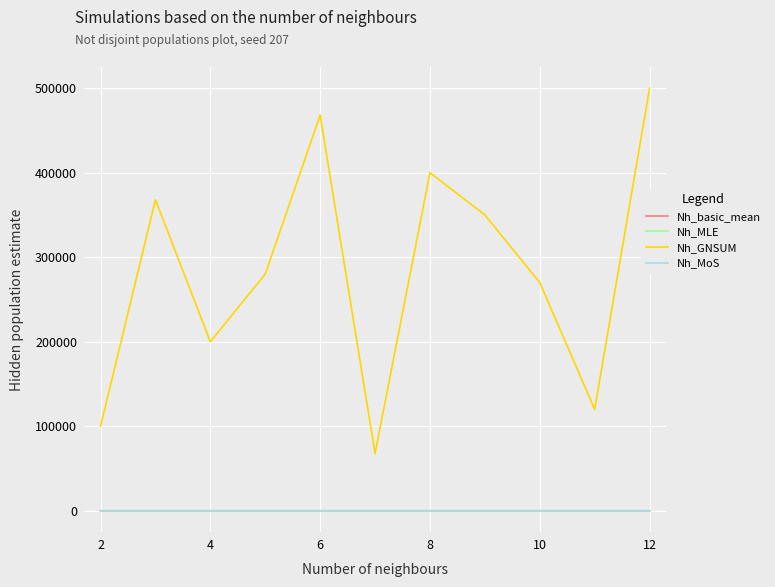

Which series has the largest total across all categories?

Nh_GNSUM